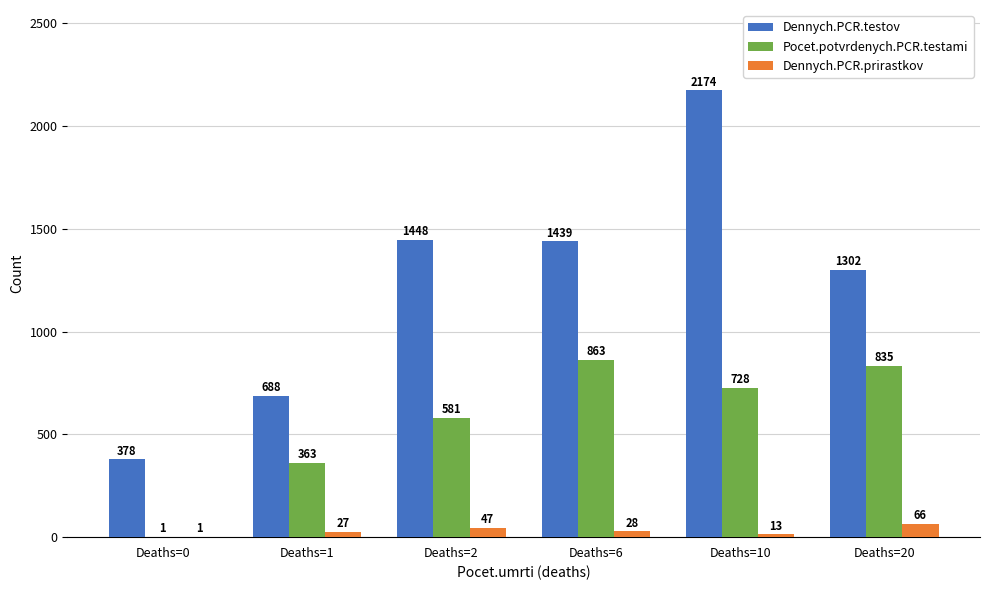

Are the bars grouped side by side (vs. stacked)?

Yes